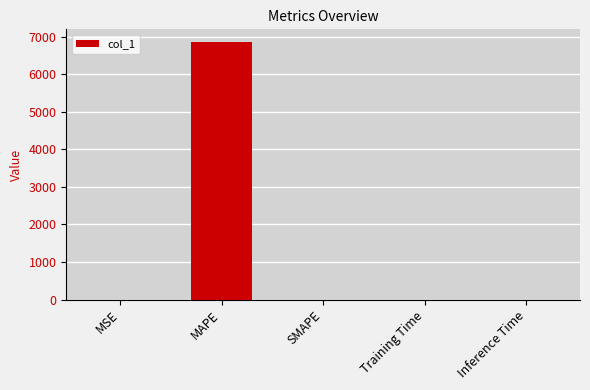

What is the sum of all values?

6852.5